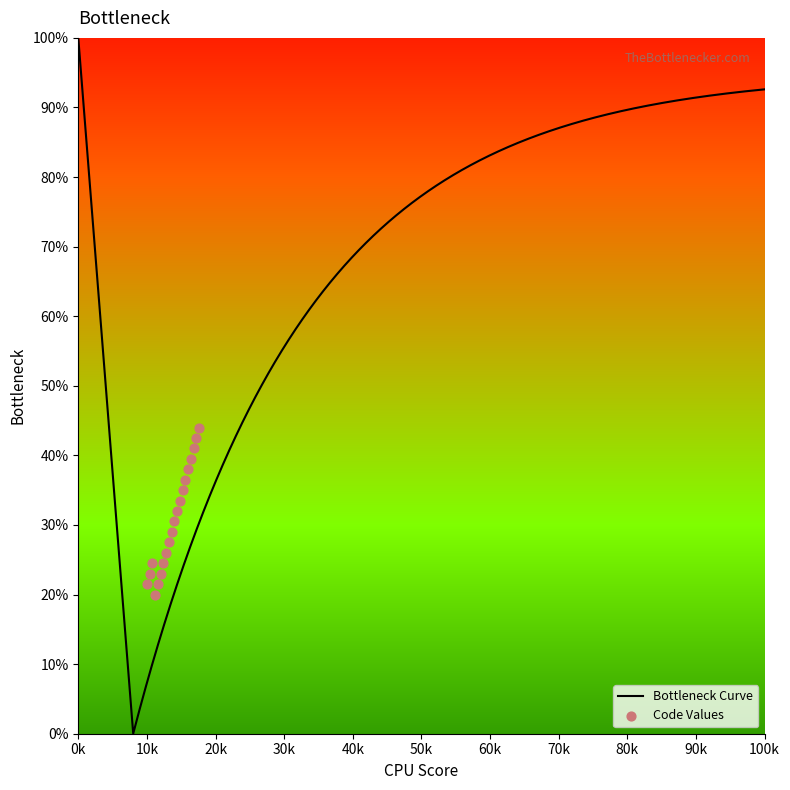

Approximately how many times larger is the value at 6 compared to 9?

0.8